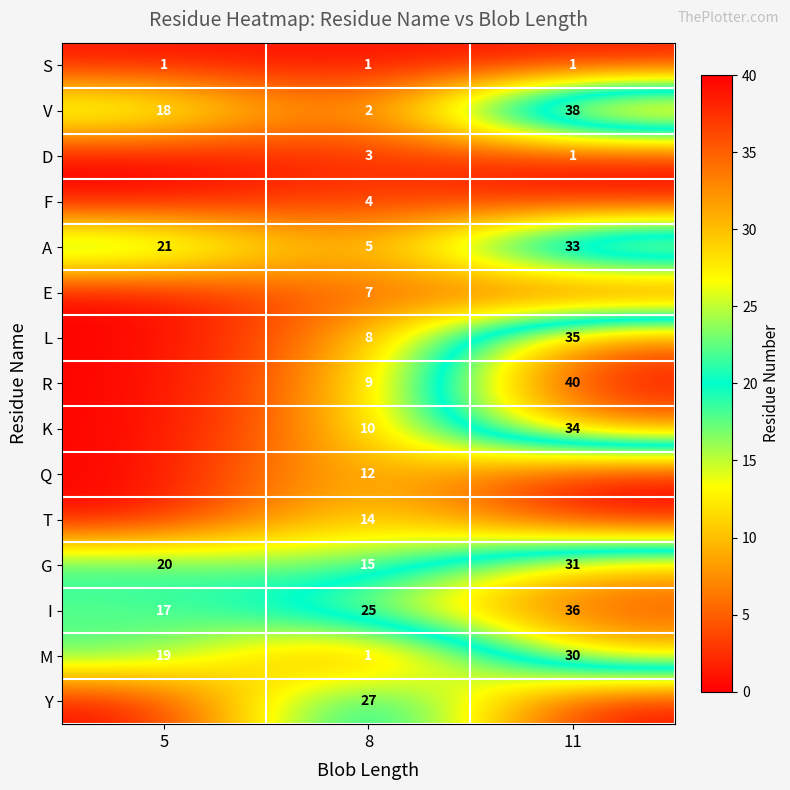

The value of R at 8 is 9. True or false?

True